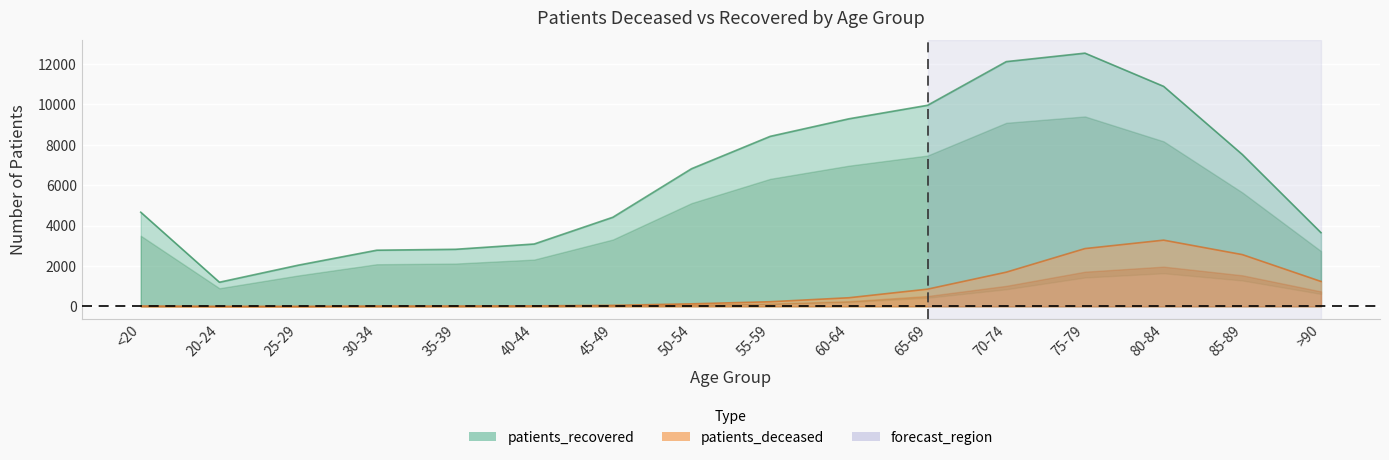

True or false: patients_recovered and patients_deceased cross at least once.

False